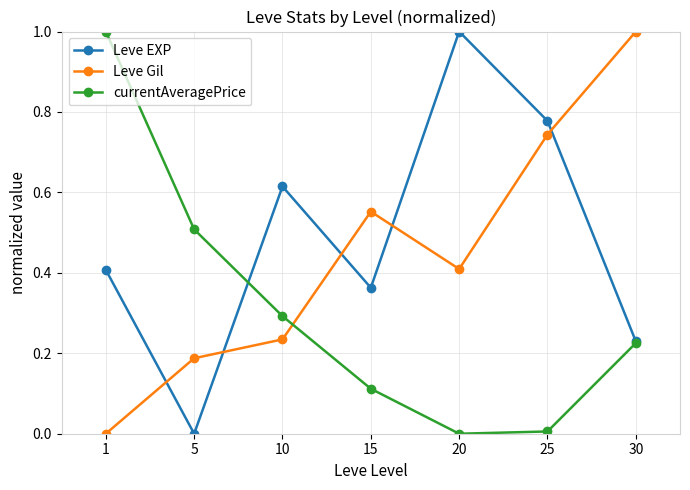

How many data points in Leve Gil are above 0?

6